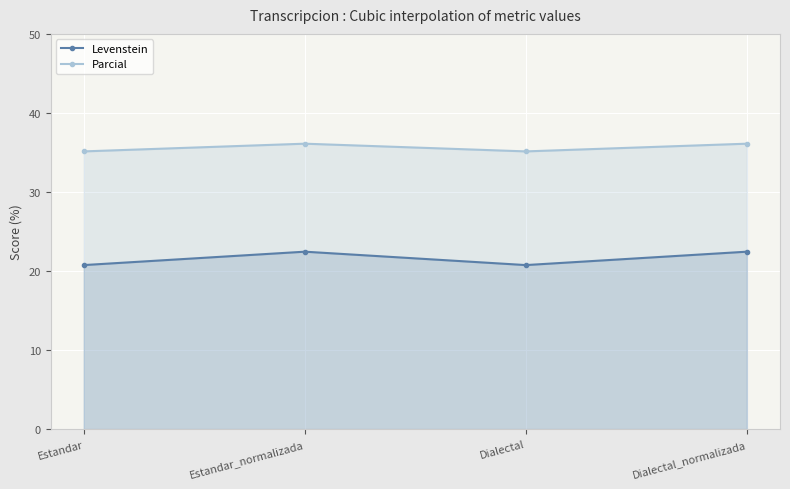

Between Estandar_normalizada and Dialectal_normalizada, which is larger?

Estandar_normalizada